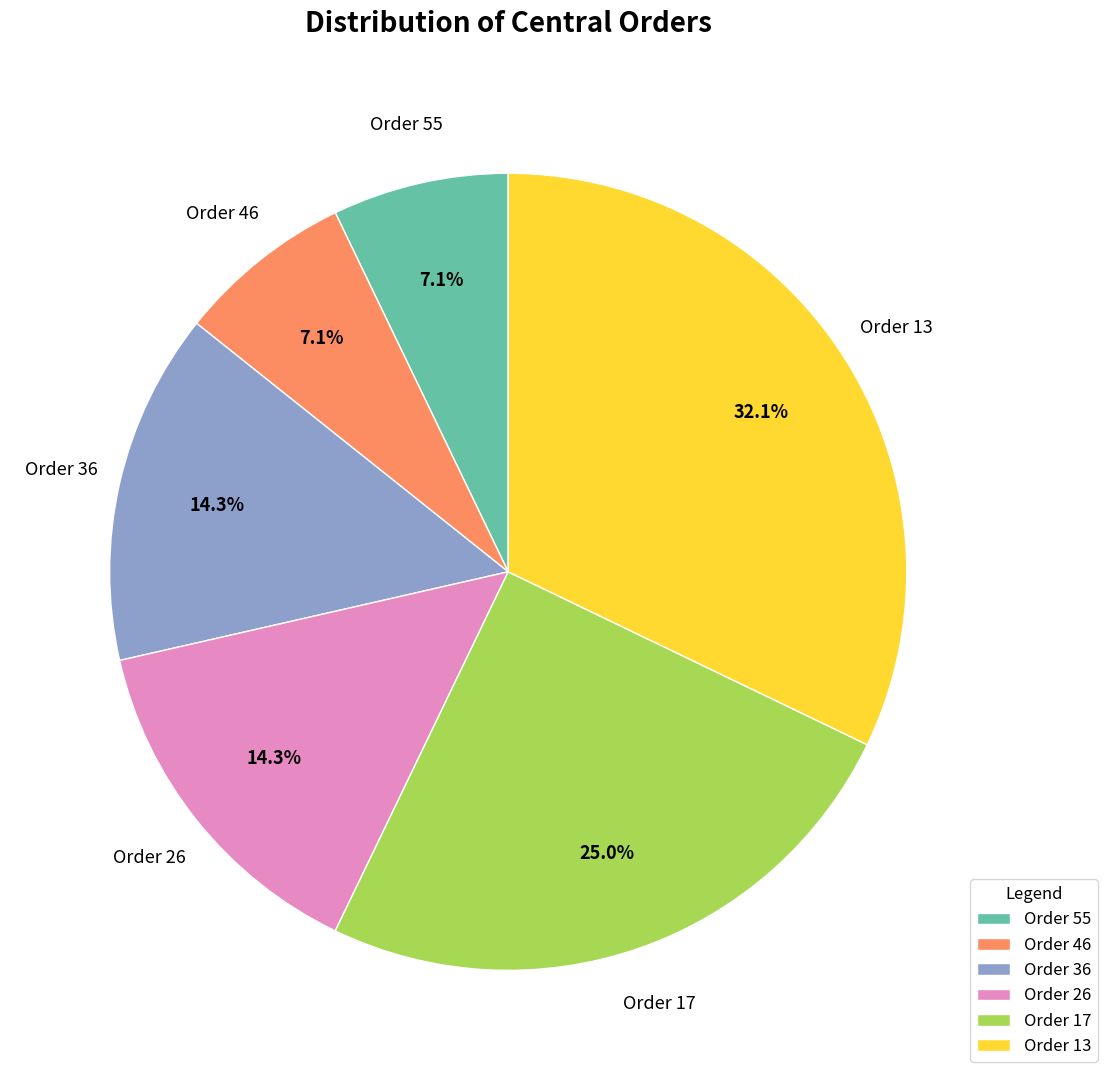

What is the ratio of the value at Order 46 to the value at Order 55?

1.0